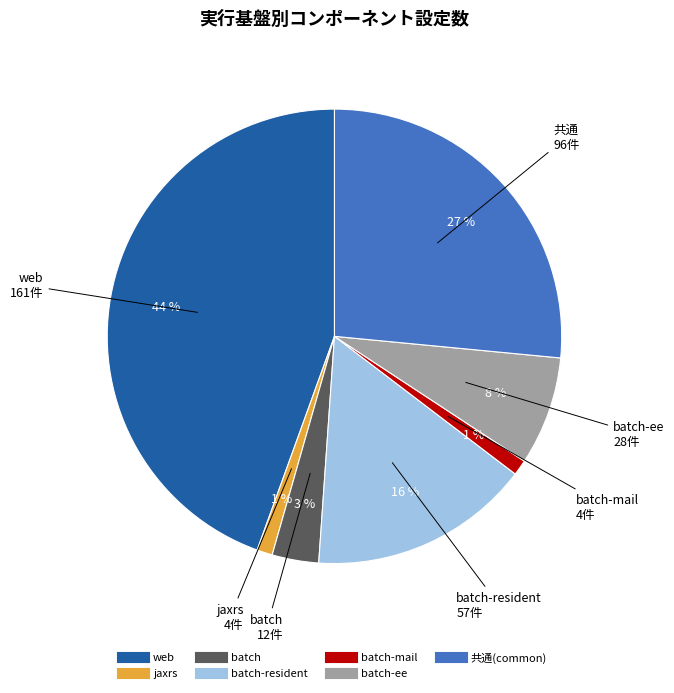

To the nearest percent, what is the difference between the largest and smallest slice percentages?

43%